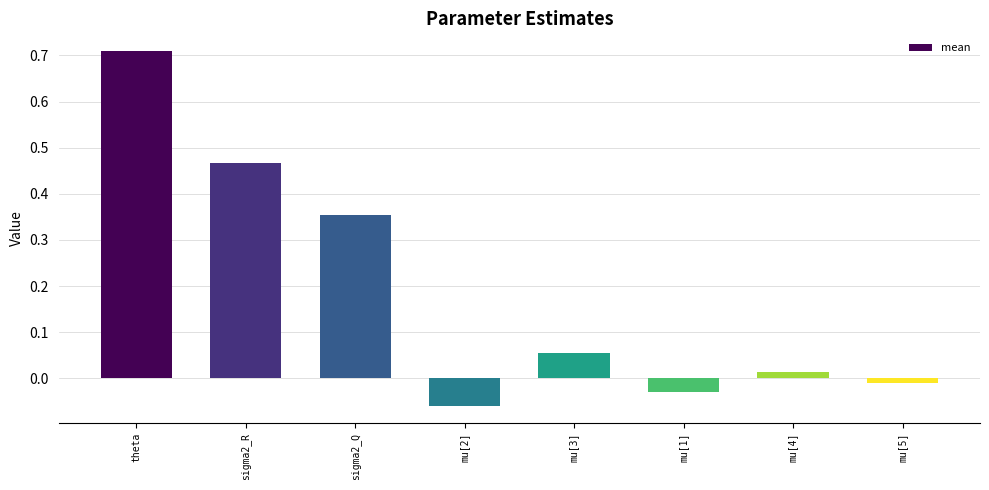

How many negative values are there?

3